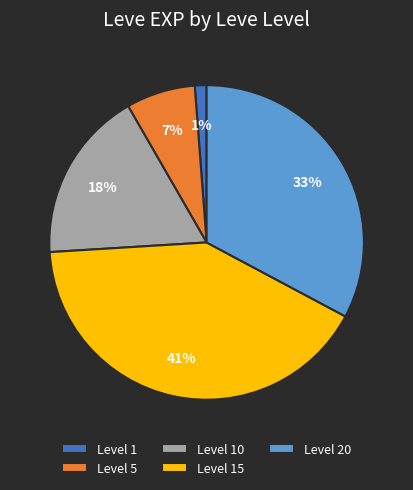

Rank the categories by value from lowest to highest.

Level 1, Level 5, Level 10, Level 20, Level 15